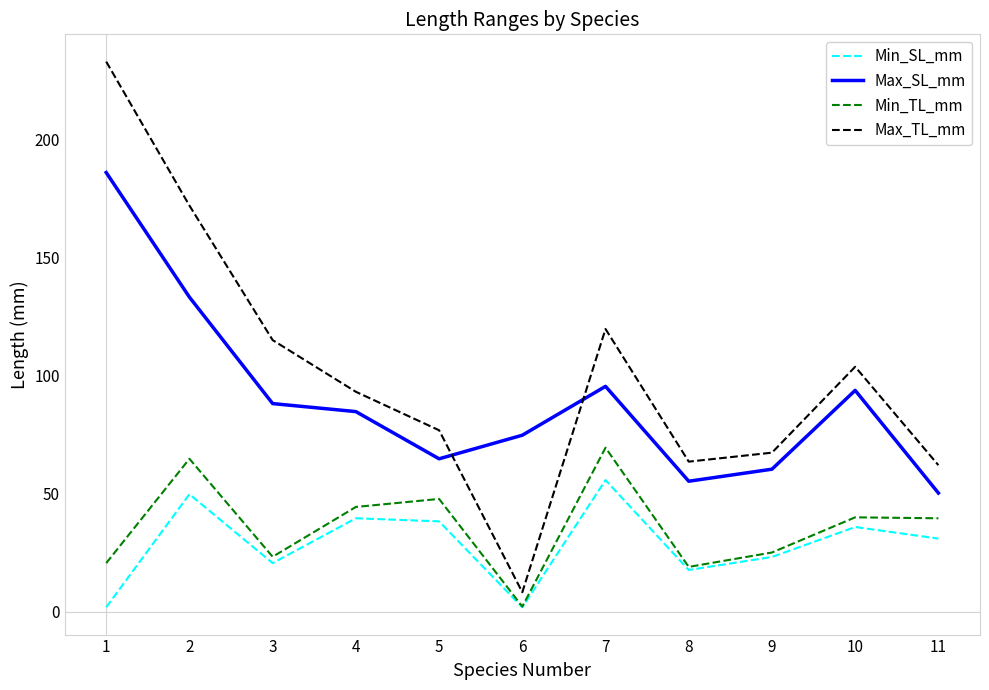

At which category is the sum across all series the highest?

1